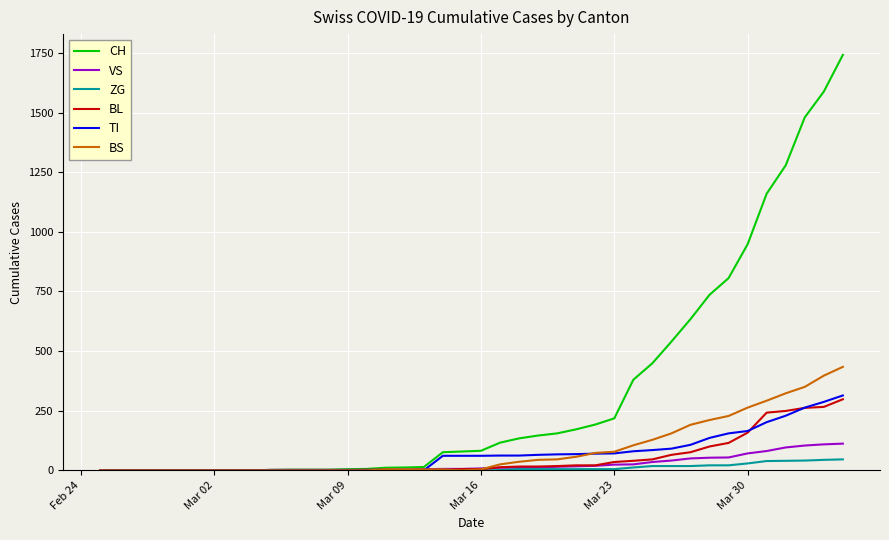

What is the maximum value for BL?

298